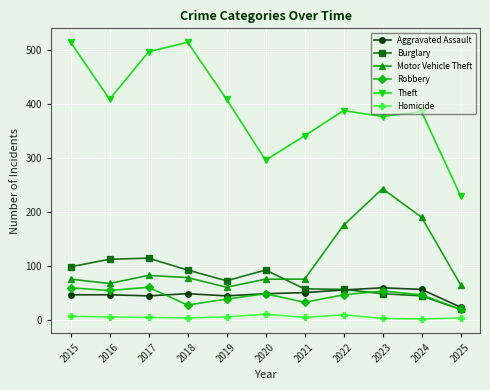

Is it true that Theft equals 97 at 2025?

False